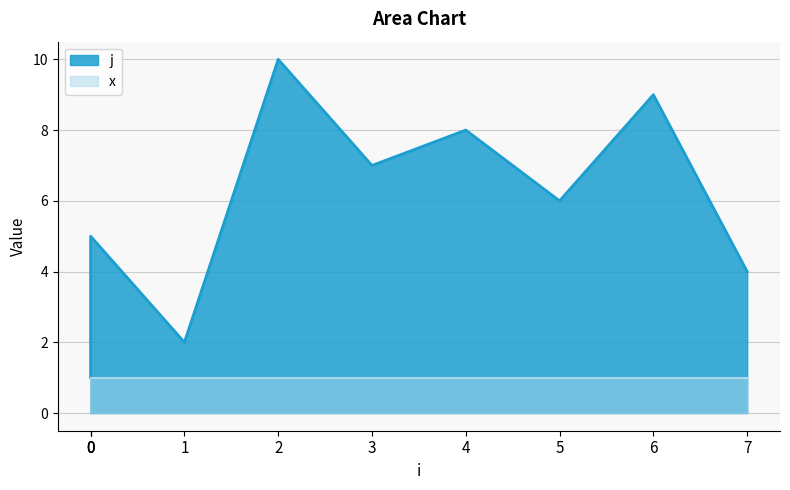

Where does the data first go above 6?

2